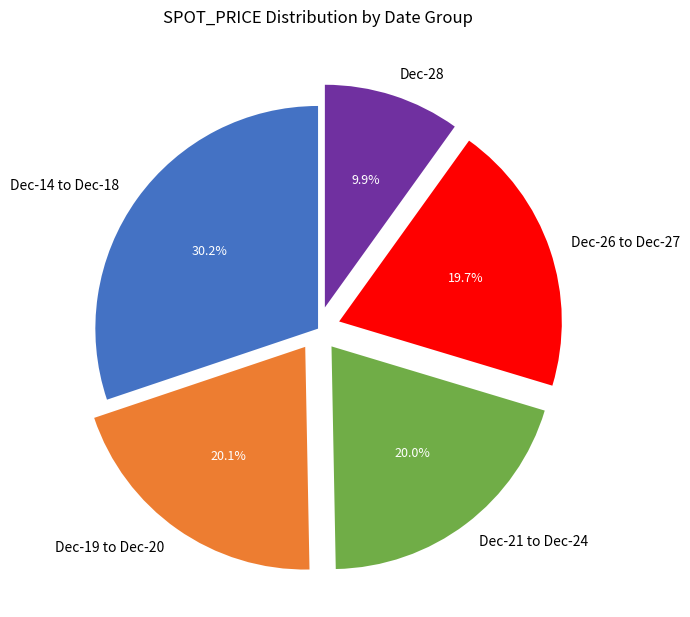

Which slice is the smallest?

Dec-28